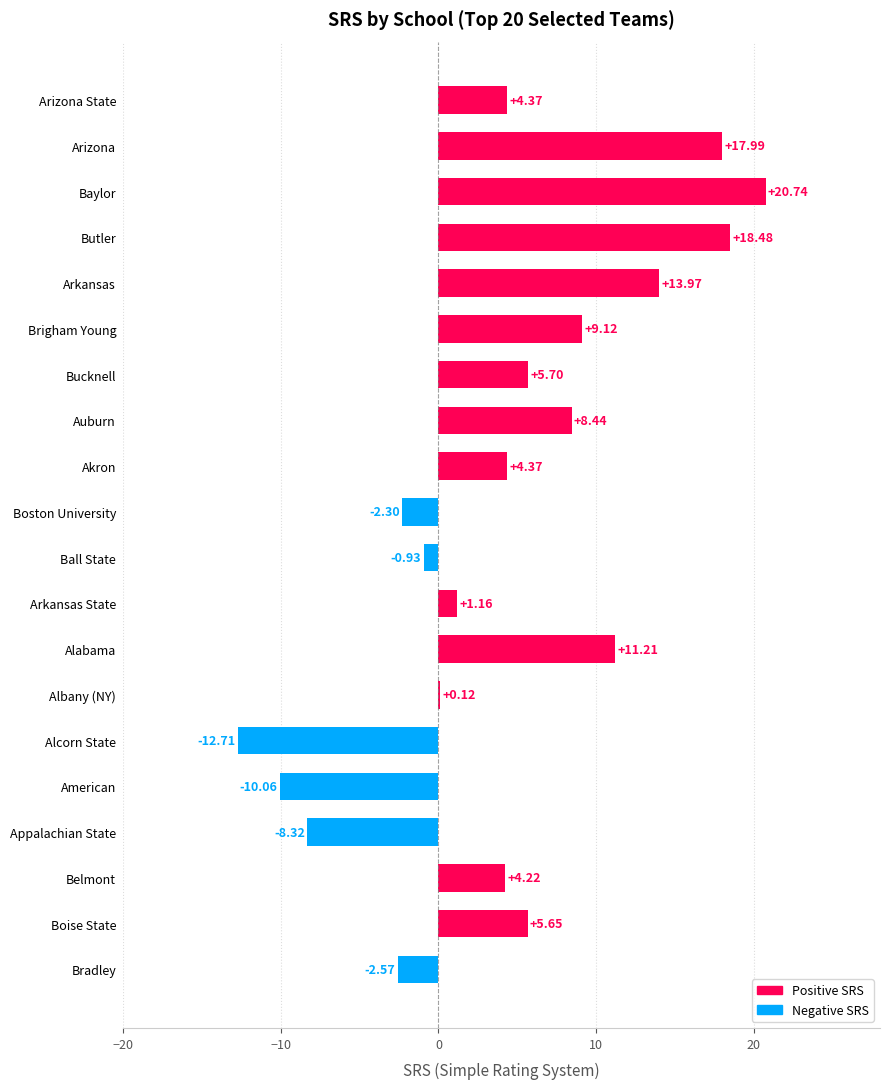

How many data points are above 4?

12